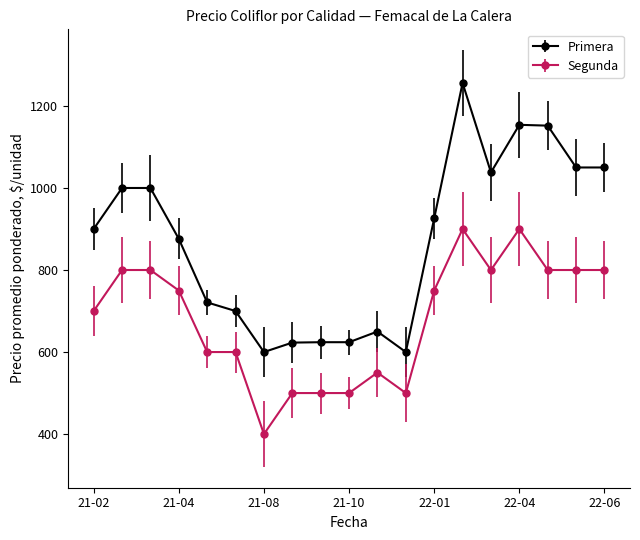

True or false: Primera has more than 2 points higher than both neighbors.

True